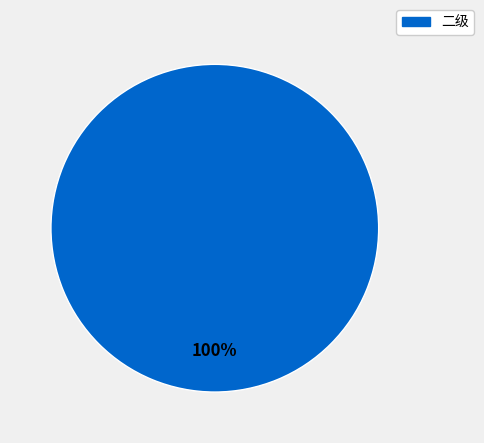

True or false: 二级 accounts for 100% of the total.

True